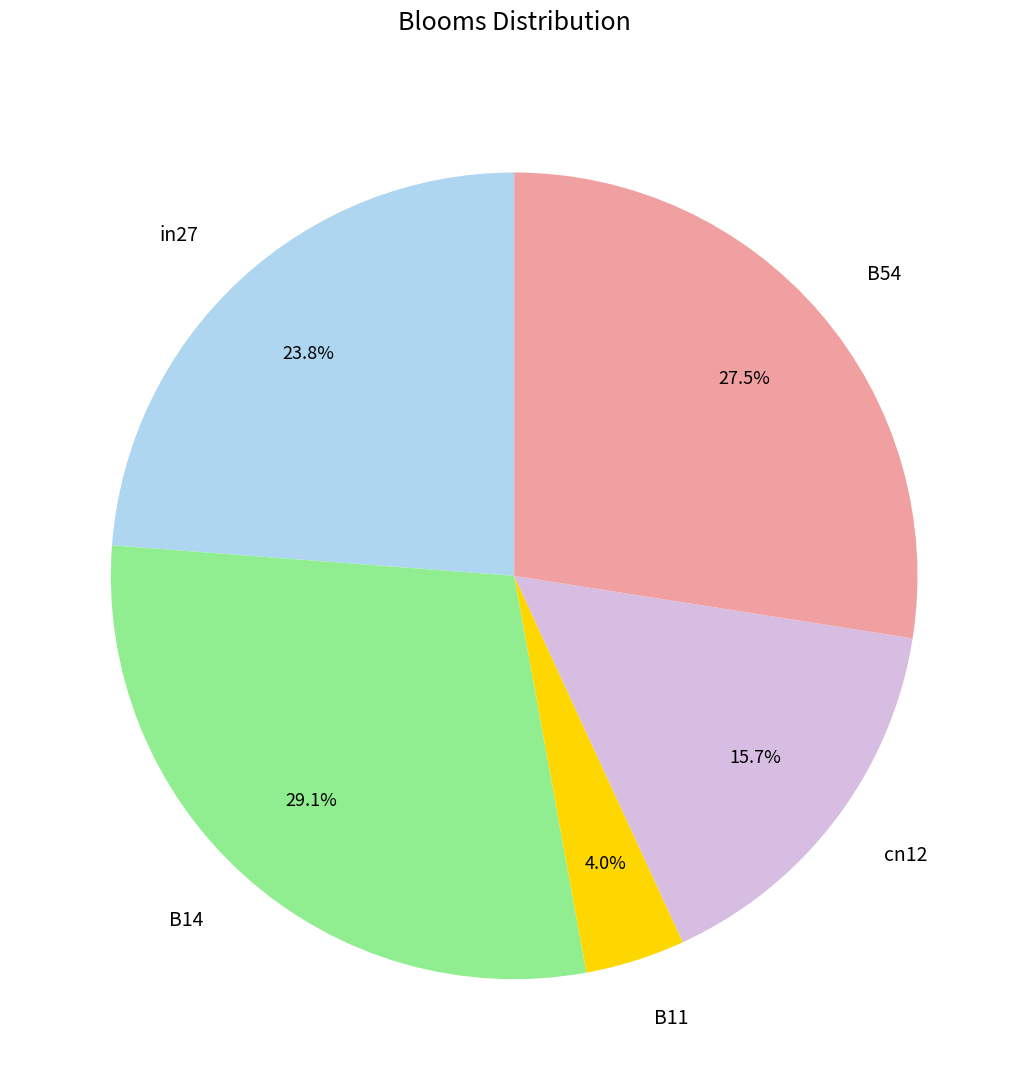

Which slice is the smallest?

B11